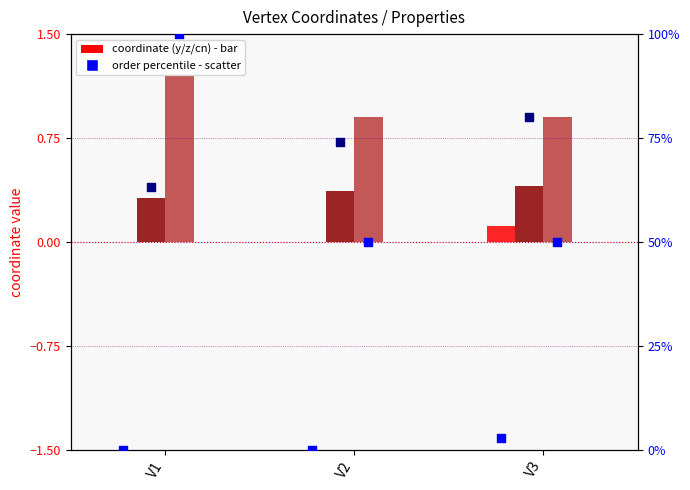

Which series has the largest Y range (max minus min)?

order percentile